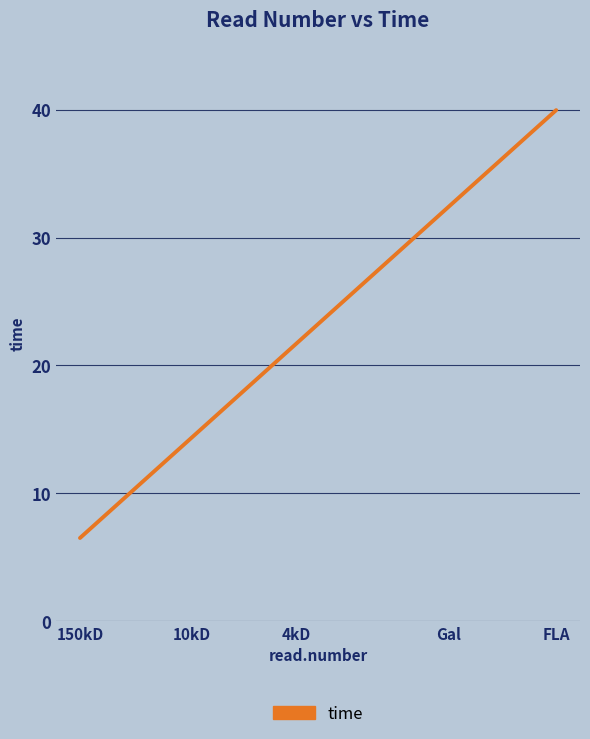

How many categories are shown in the chart?

5